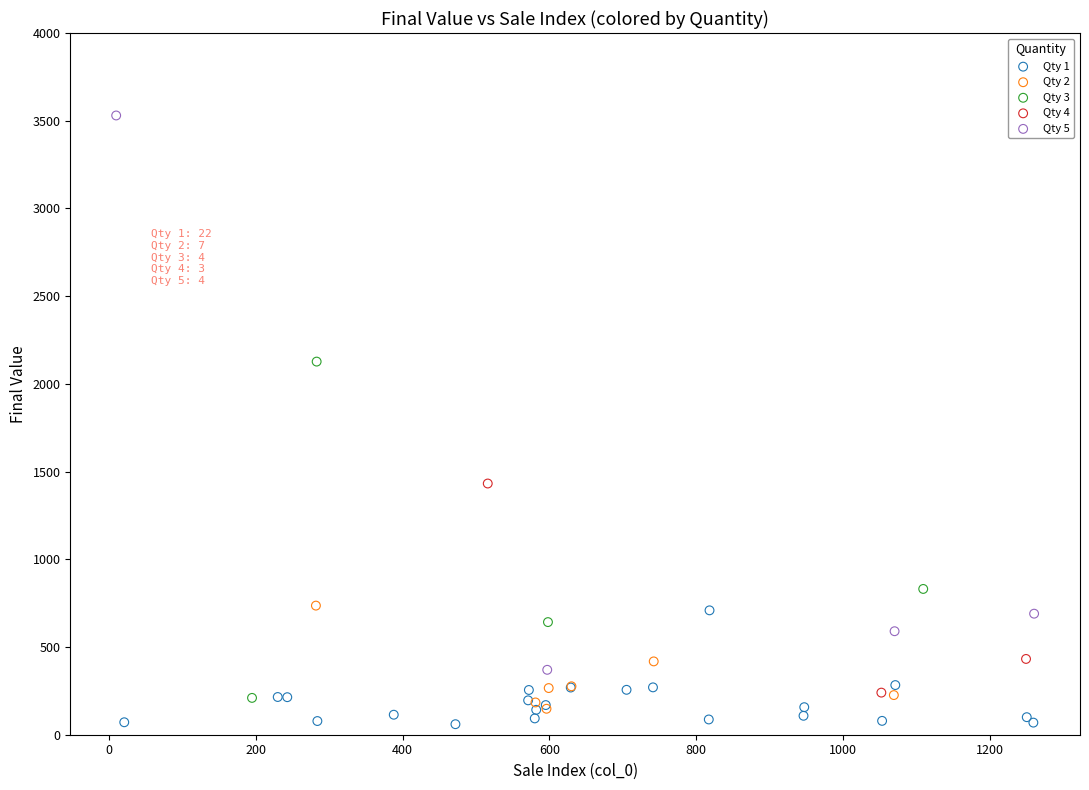

Which series reaches the maximum Y coordinate?

Qty 5